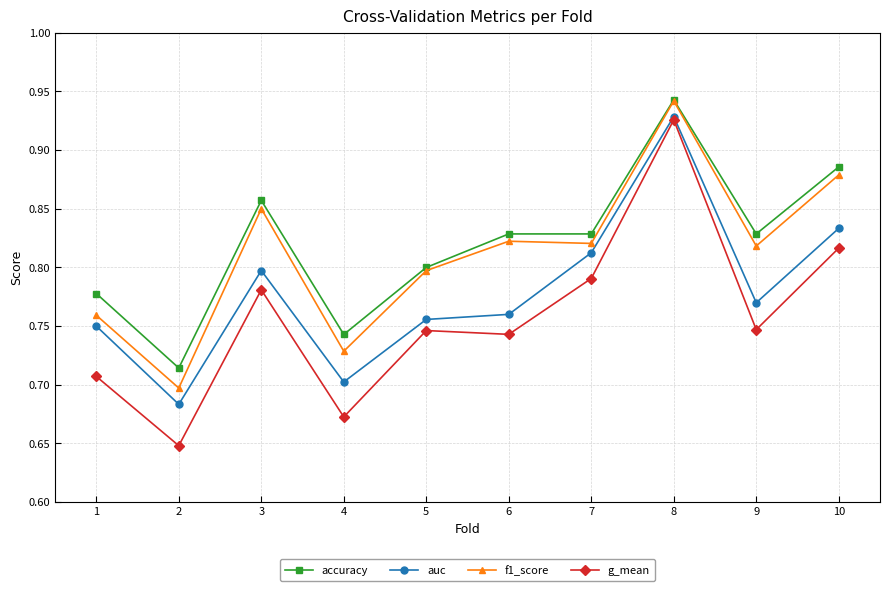

Which category has the highest value in the accuracy series?

8